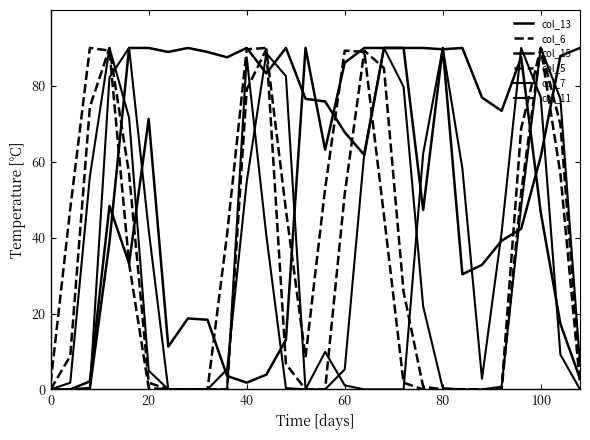

How many distinct data groups are displayed?

6